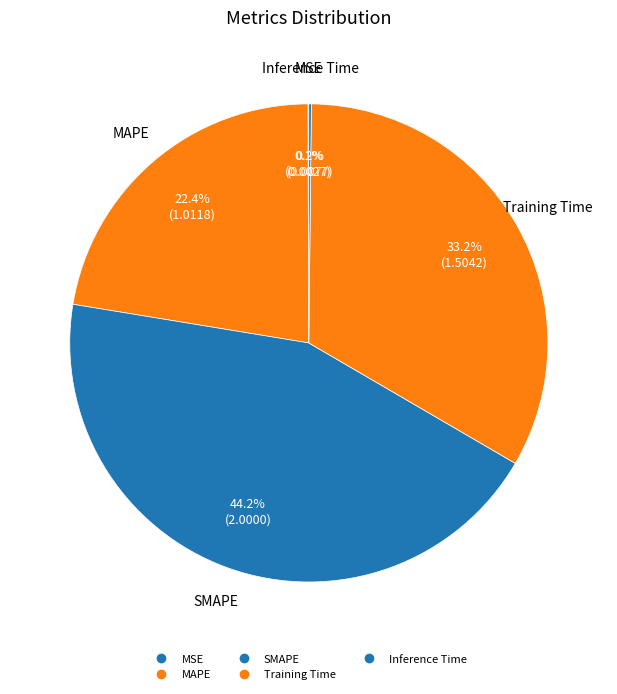

What percentage is NOT represented by MSE?

99.9%